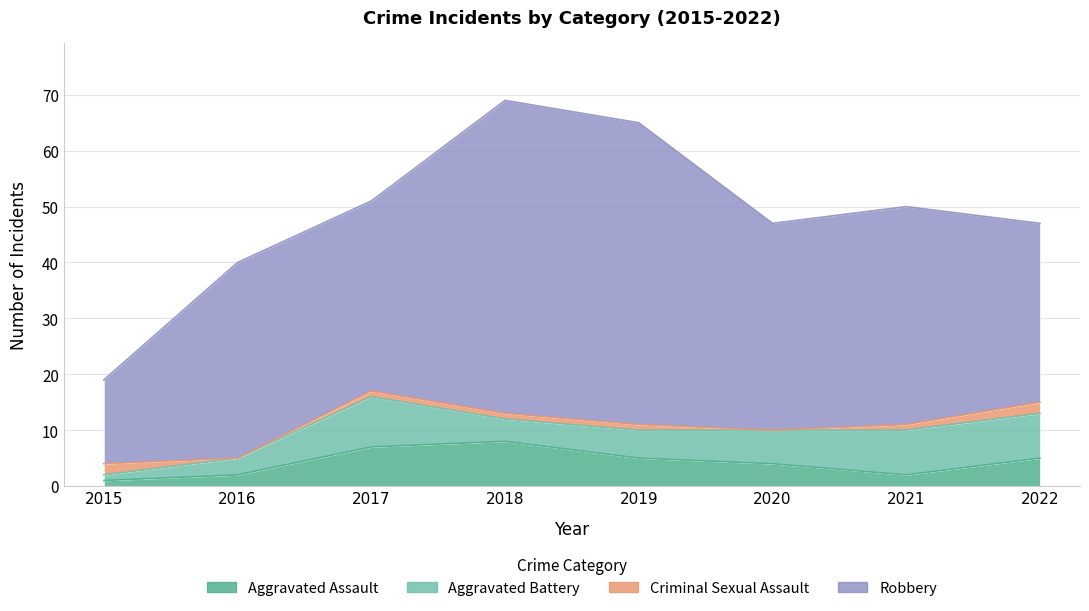

Where is the first local minimum for Aggravated Battery?

2018